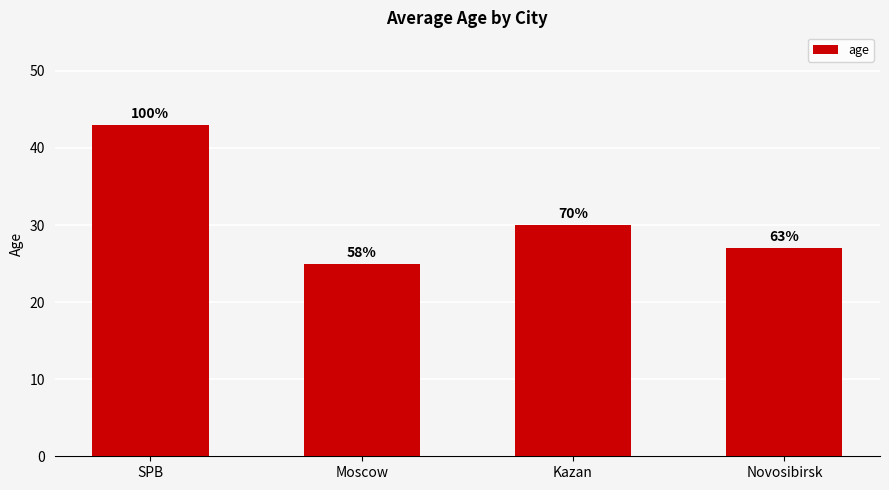

How many bars are there in total?

4